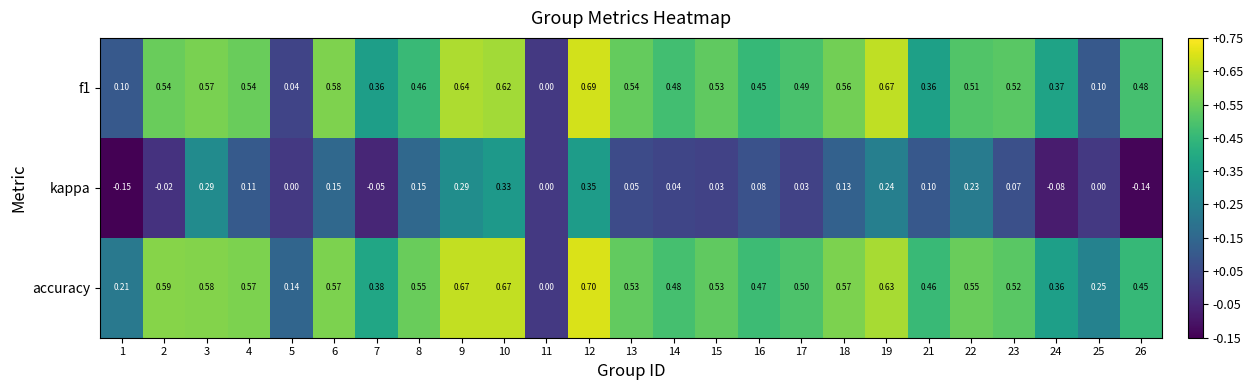

Which series changed the most between 4 and 23?

accuracy